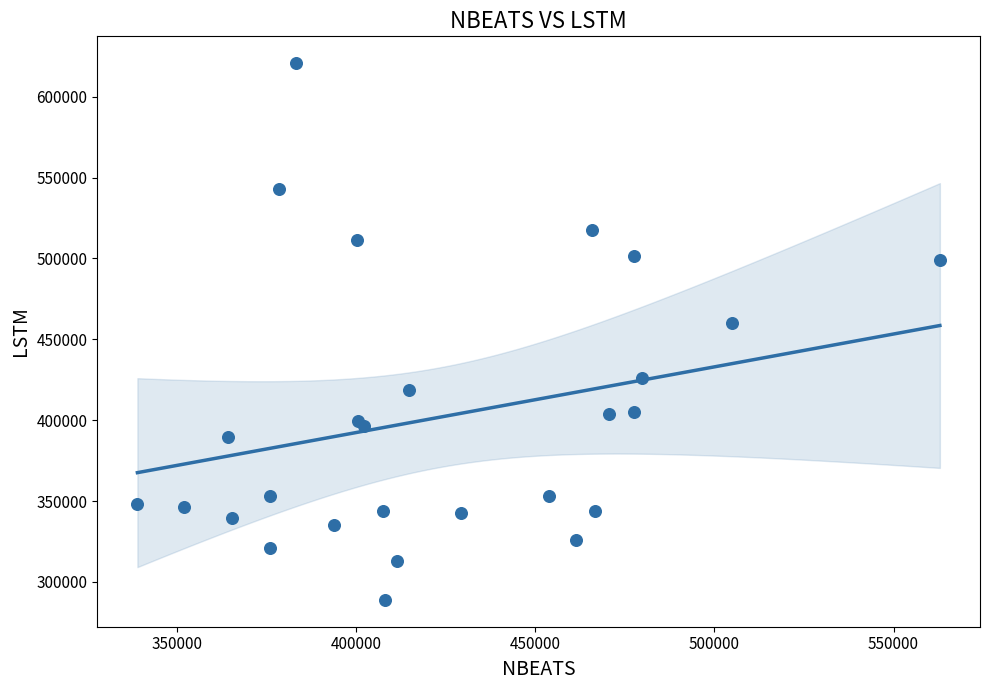

What Y value in the scatter plot is closest to 454823?

460065.5